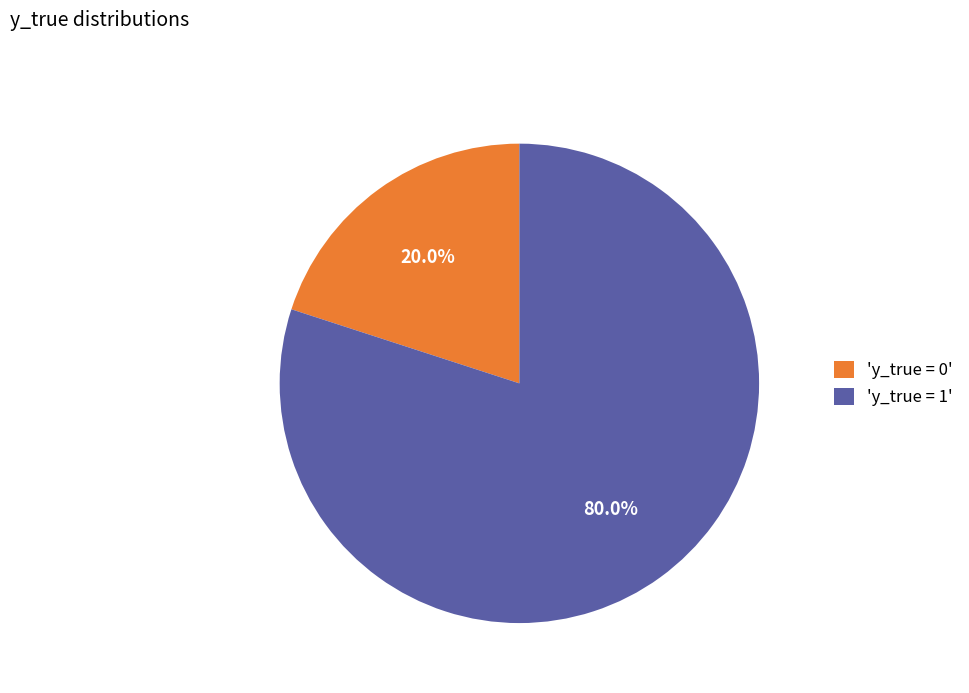

To the nearest percent, what is the average slice percentage?

50%